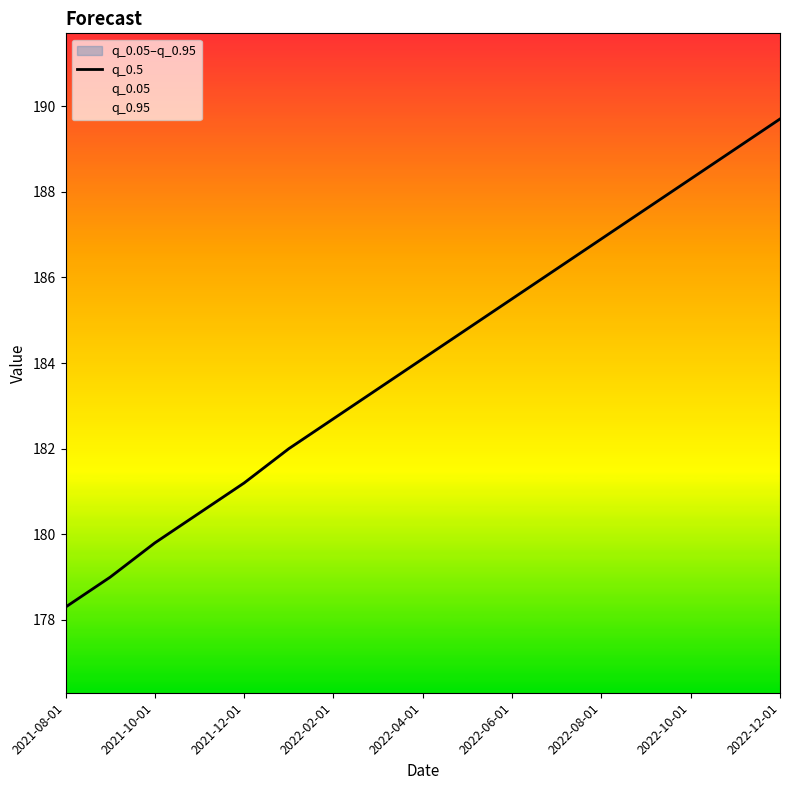

What is the approximate value at 9?

184.8